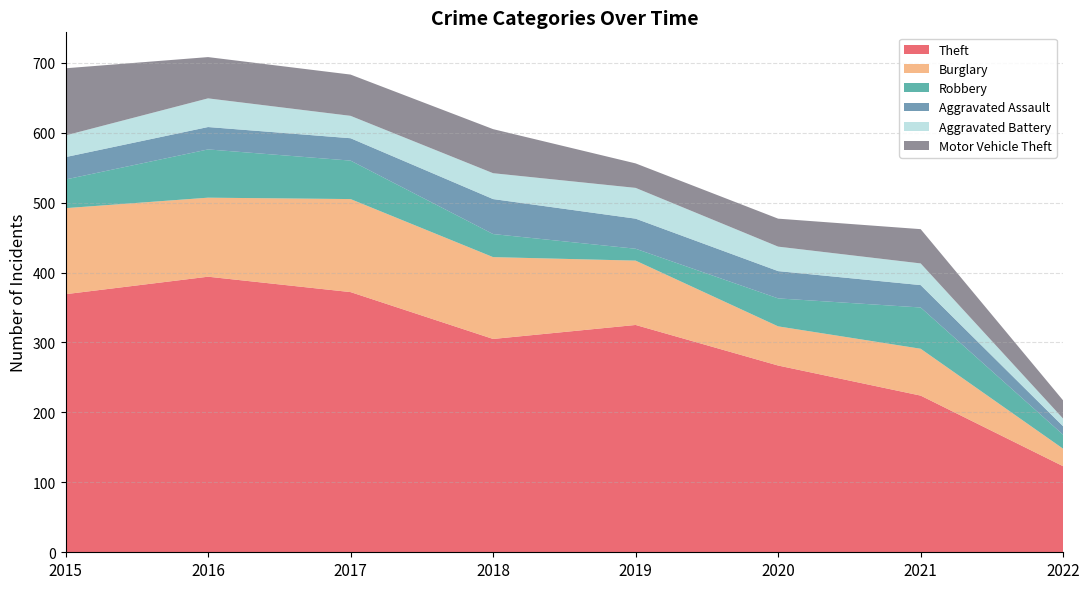

Reading right to left, extract all data points from this chart.

Theft: 2022=123	2021=224	2020=267	2019=325	2018=305	2017=372	2016=394	2015=369
Burglary: 2022=25	2021=67	2020=56	2019=92	2018=117	2017=133	2016=113	2015=123
Robbery: 2022=20	2021=59	2020=40	2019=17	2018=33	2017=55	2016=69	2015=41
Aggravated Assault: 2022=12	2021=32	2020=39	2019=43	2018=50	2017=32	2016=32	2015=32
Aggravated Battery: 2022=11	2021=31	2020=35	2019=44	2018=37	2017=32	2016=41	2015=31
Motor Vehicle Theft: 2022=26	2021=49	2020=40	2019=35	2018=63	2017=59	2016=59	2015=96